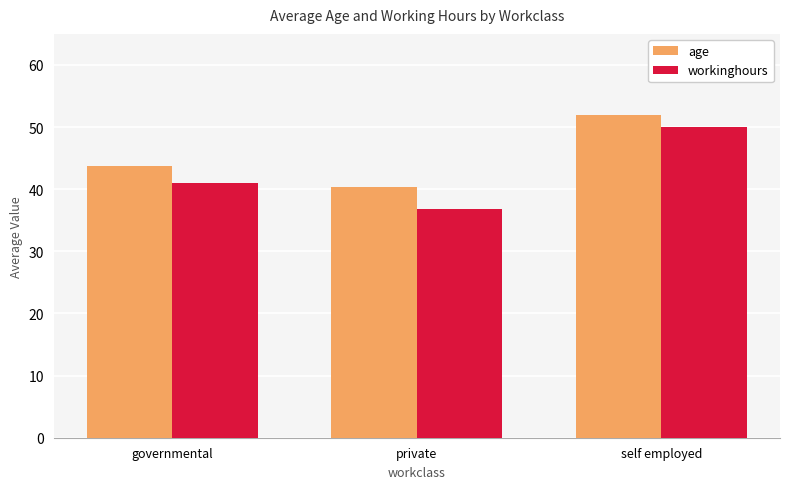

Where is age nearest to the value 46?

governmental